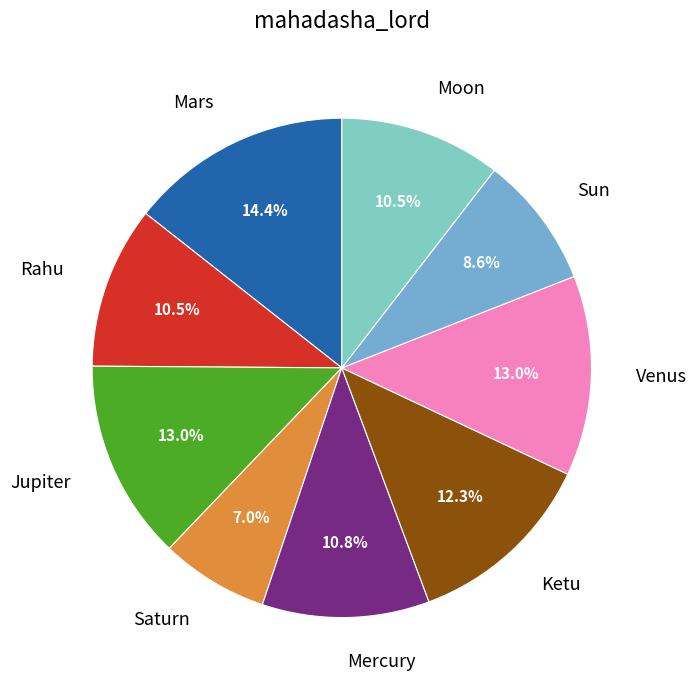

Do Moon and Jupiter together represent more than half of the pie?

No